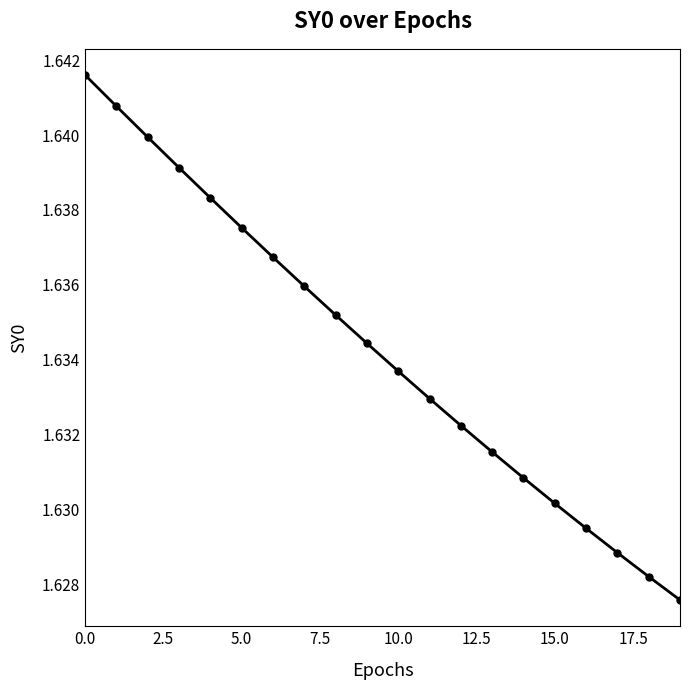

Count the values in the range 1 to 2.

20